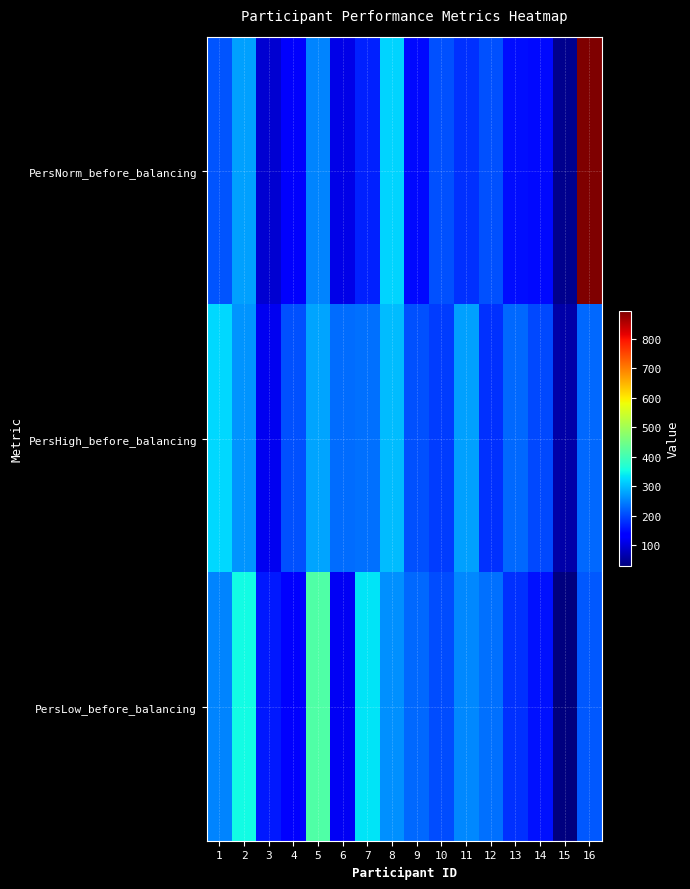

What is the total value across all series at 2?

889